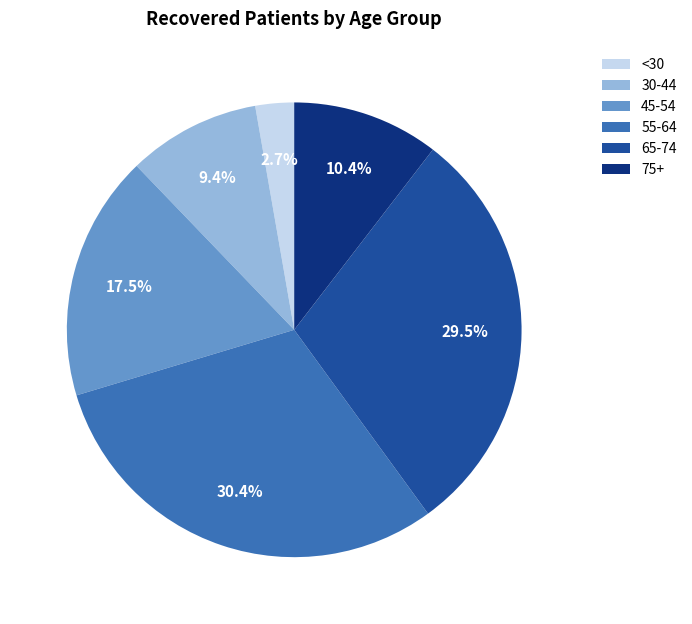

Which has a higher value, 45-54 or 30-44?

45-54